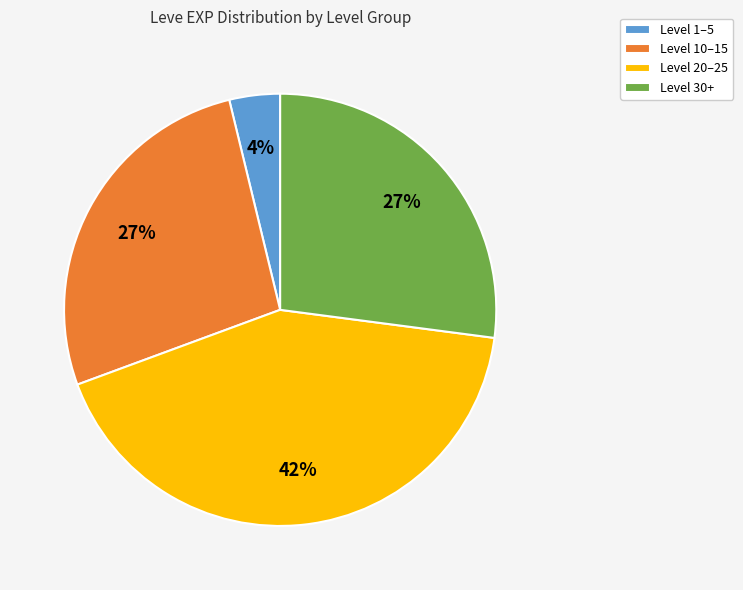

Approximately how many times larger is the value at Level 30+ compared to Level 20–25?

0.6